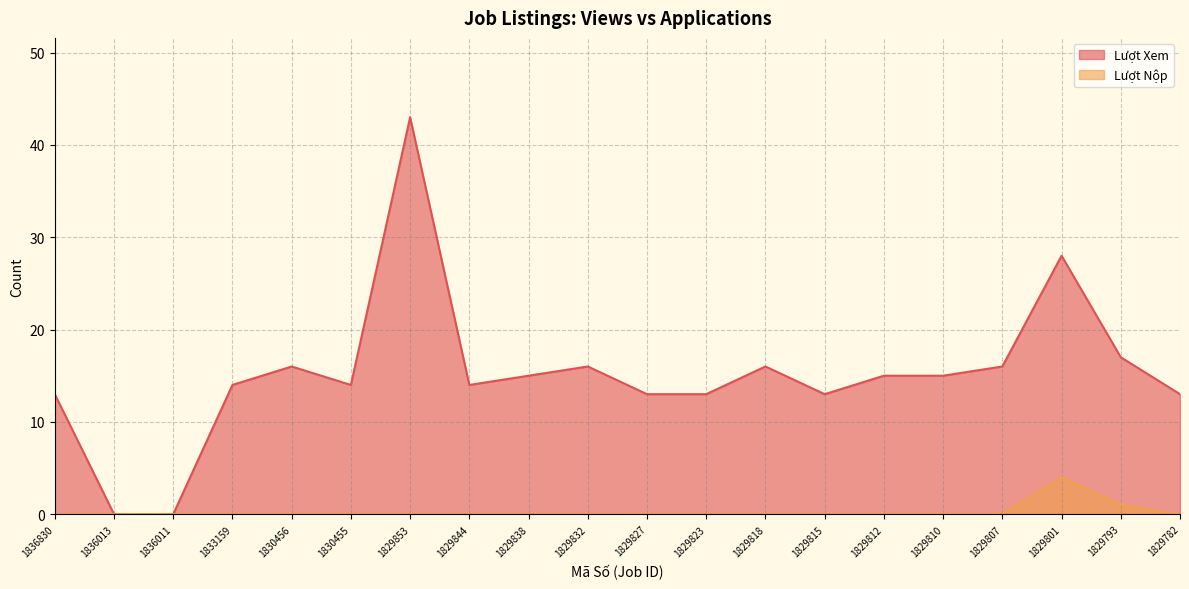

How many series are shown in this chart?

2